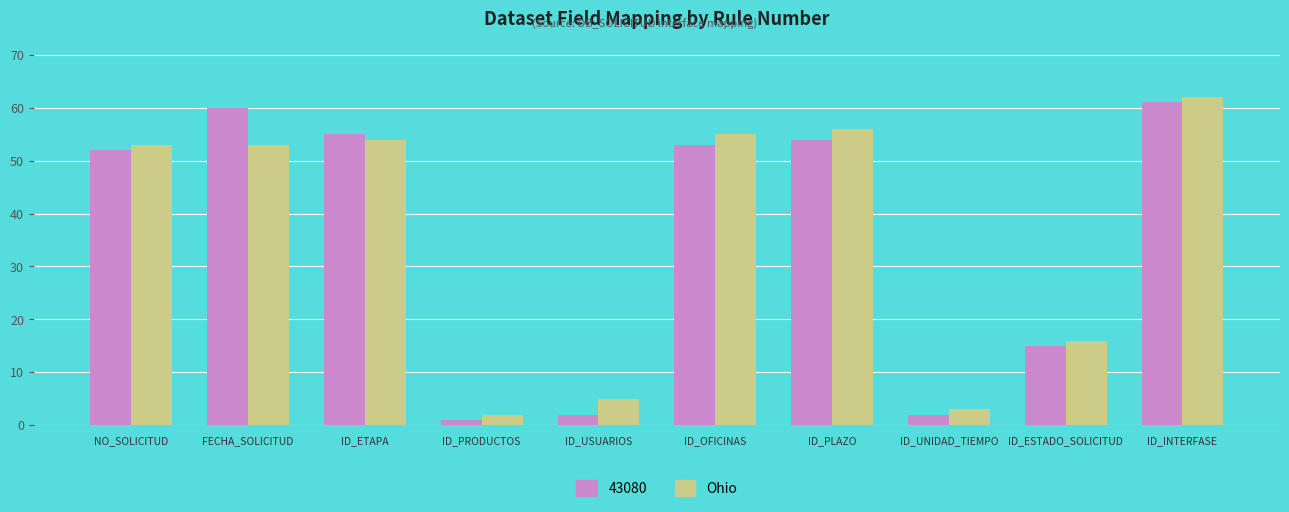

Count the number of categories in the chart.

10